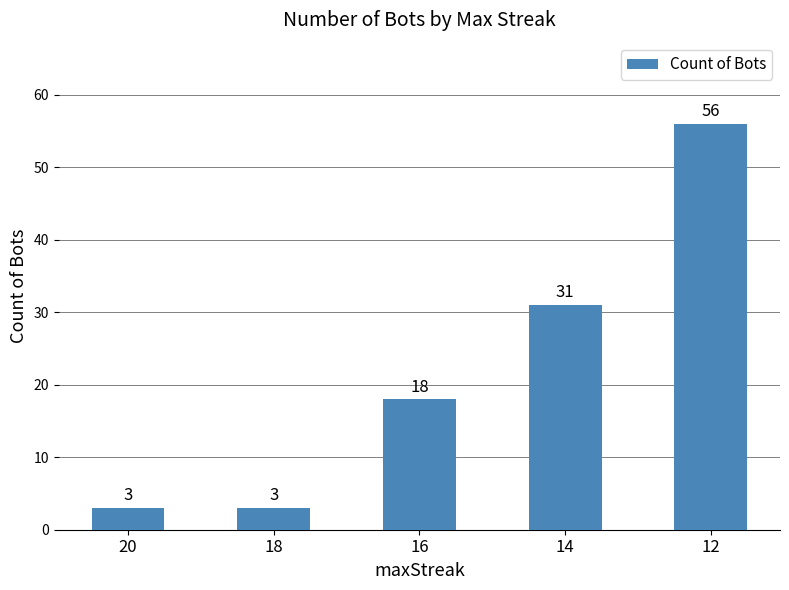

How many values are below 18?

2